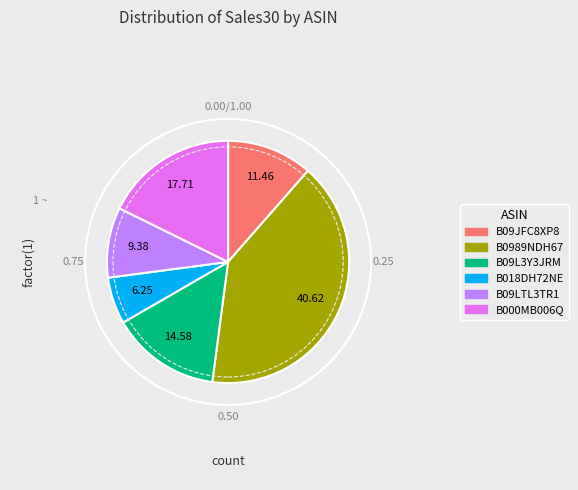

Is there any slice that represents more than half of the pie?

No